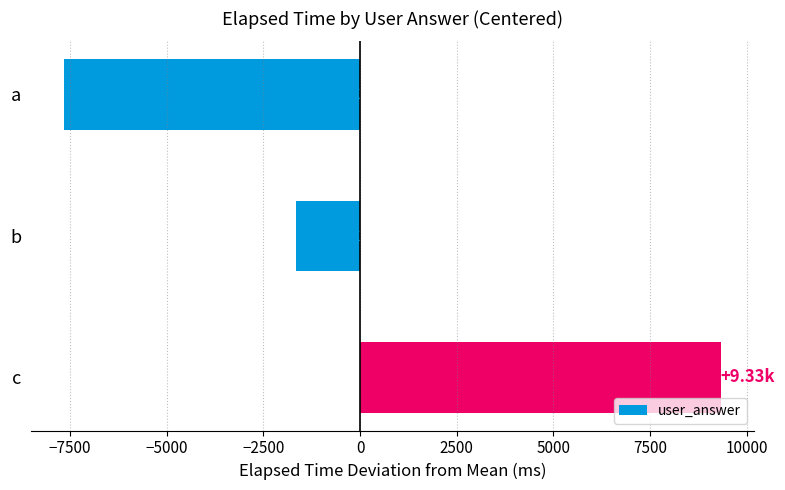

Rank the categories by value from lowest to highest.

a, b, c